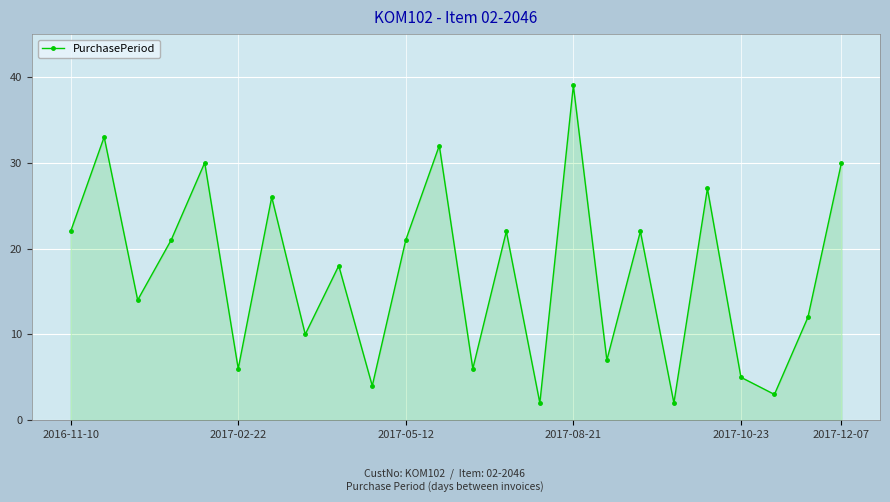

How many points are lower than both their immediate neighbors (excluding endpoints)?

9